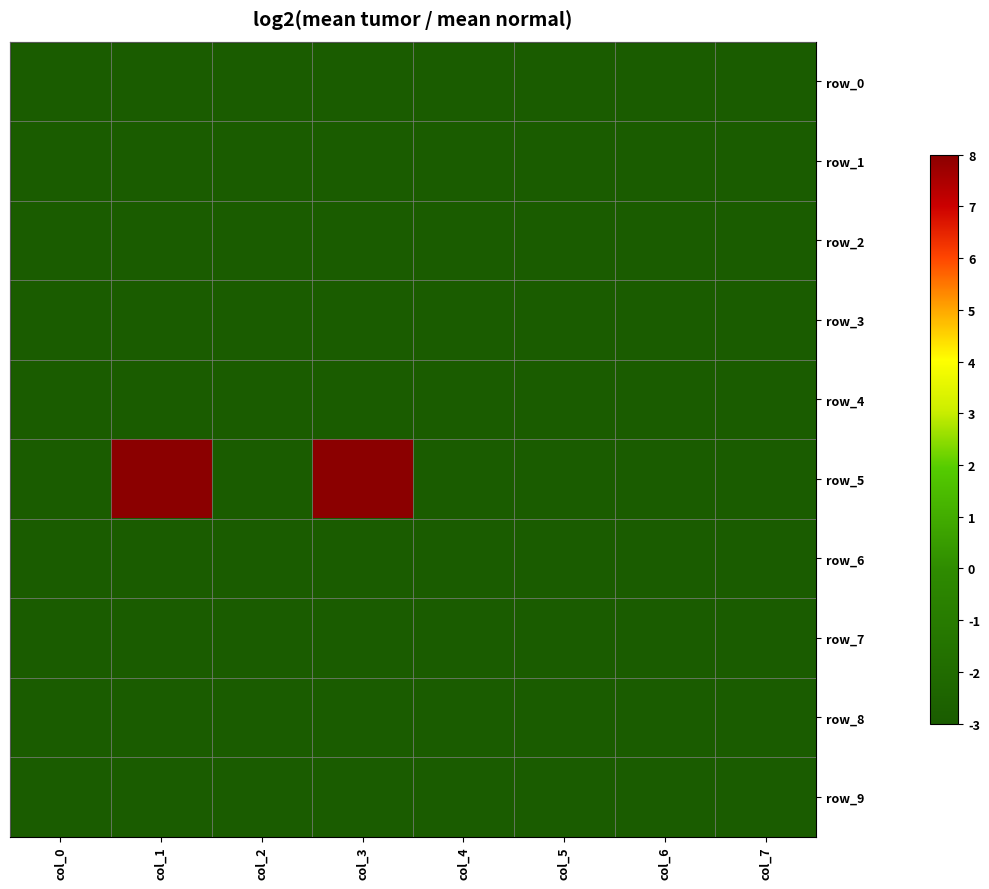

How many series are shown in this chart?

10